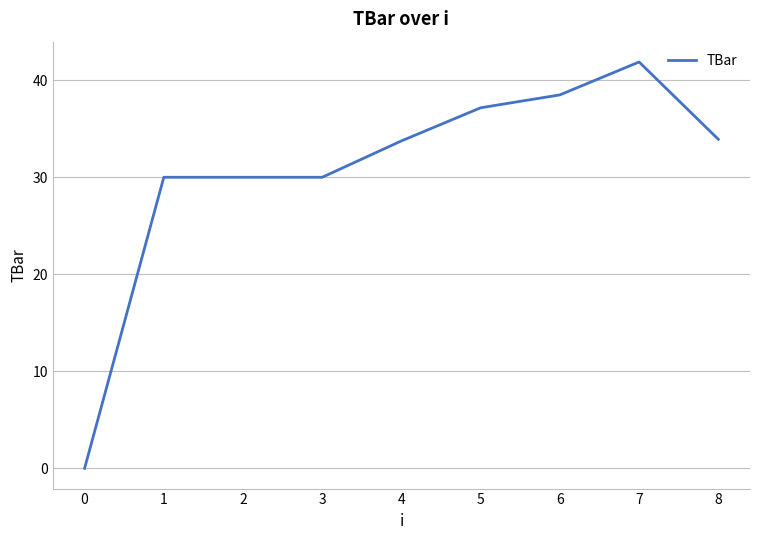

What is the difference between the maximum and minimum values?

41.9